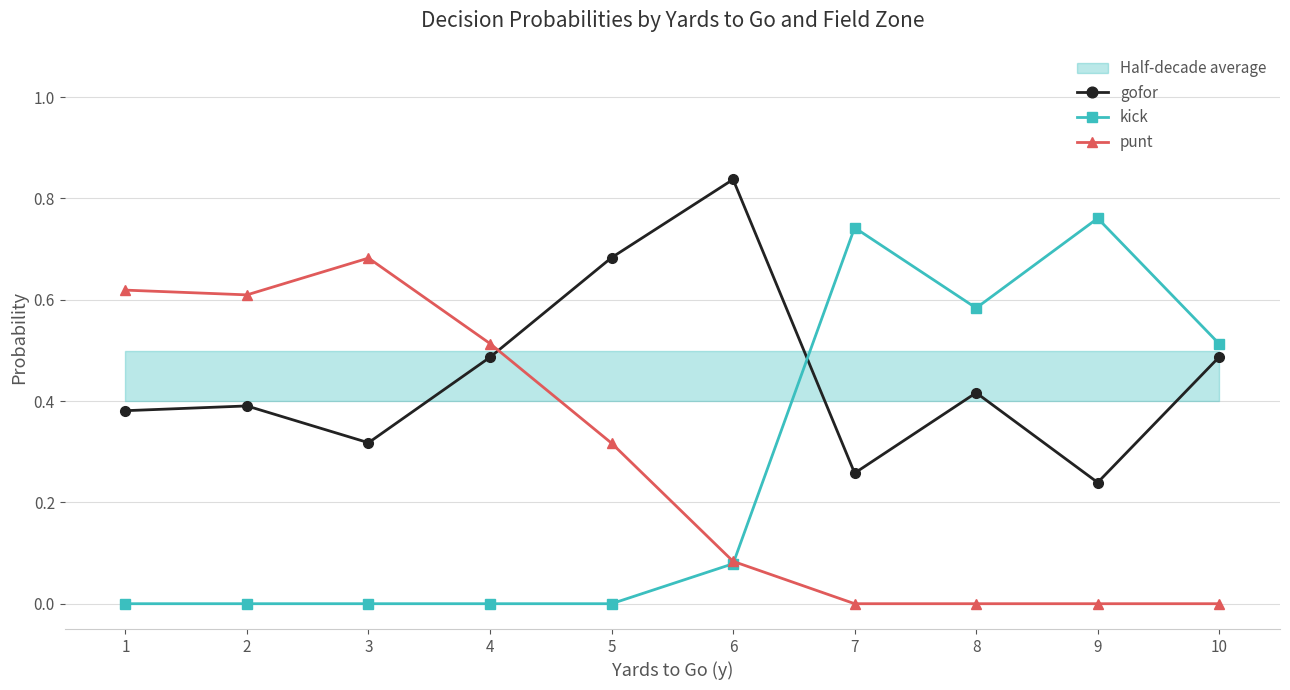

List the series in order of their peak value, lowest first.

punt, kick, gofor